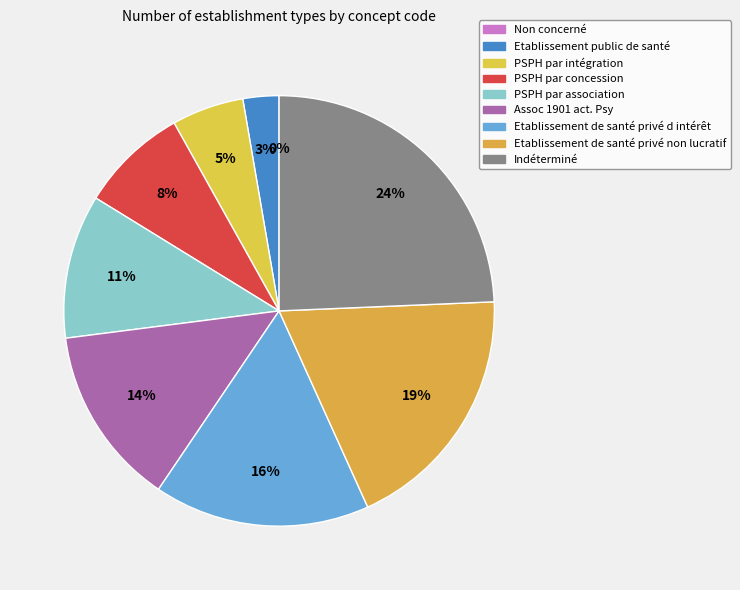

What portion of the pie excludes PSPH par concession?

91.9%